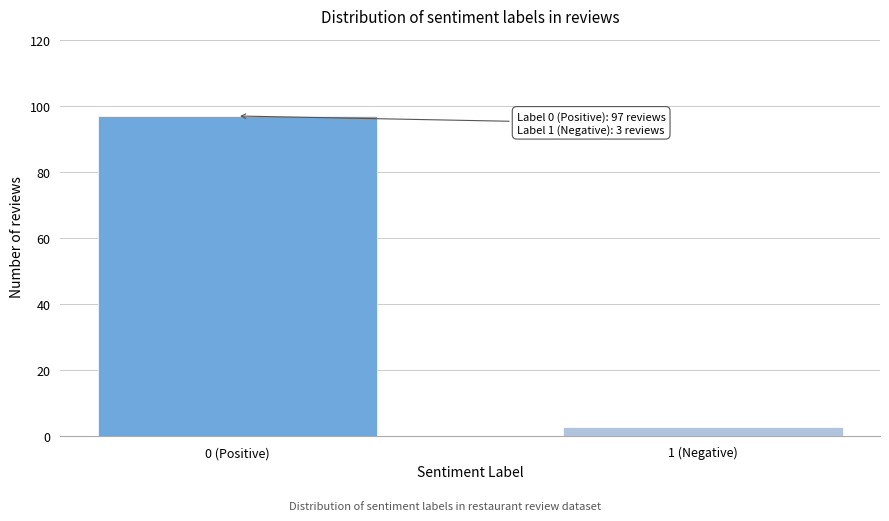

Reading left to right, transcribe all the data shown in this chart.

0 (Positive)=97	1 (Negative)=3